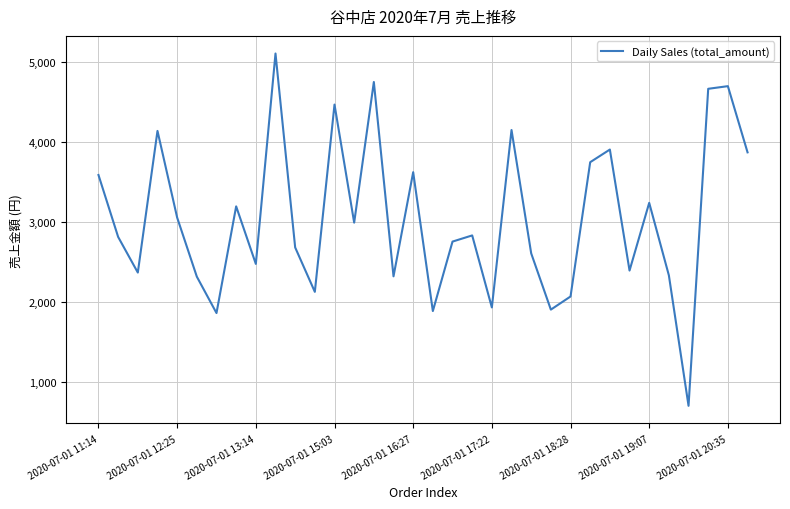

What is the difference between the maximum and minimum values?

4402